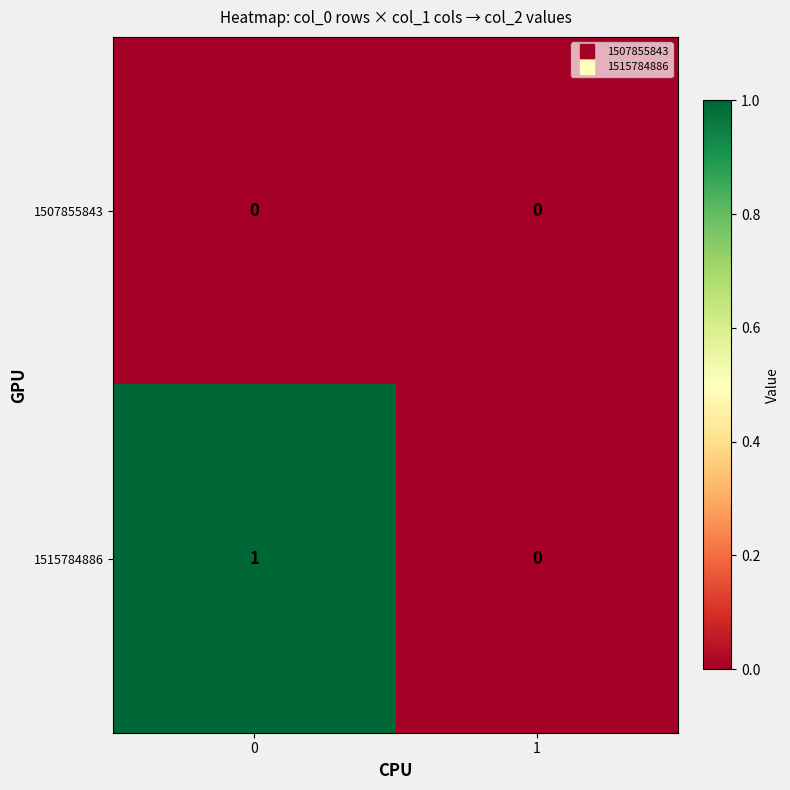

At 0, list the series in order from largest to smallest.

1515784886, 1507855843